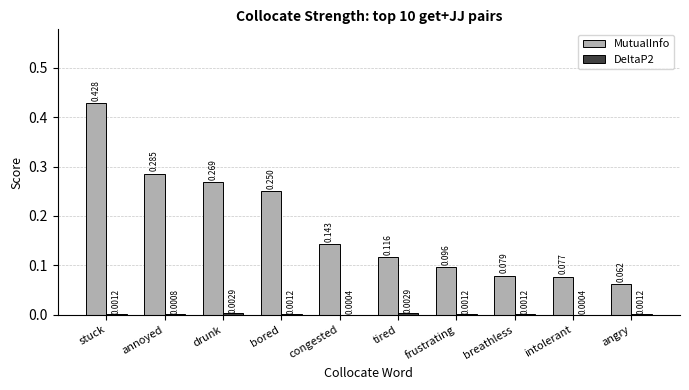

Which series has the largest total across all categories?

MutualInfo